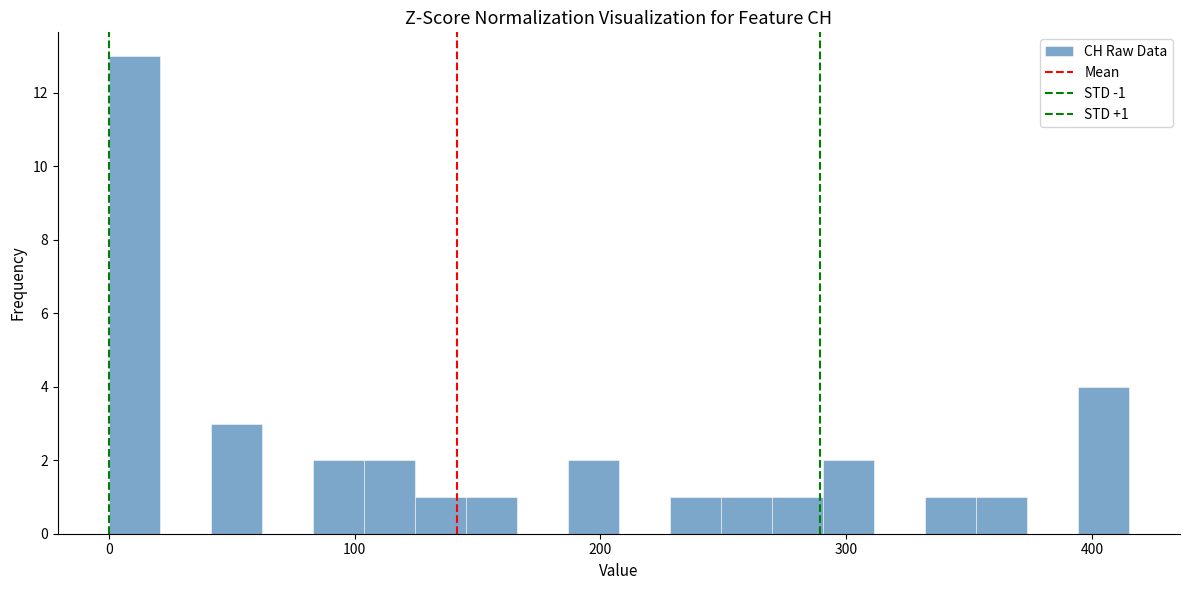

Read against the x-axis, roughly where is the centre of the tallest bar?

10